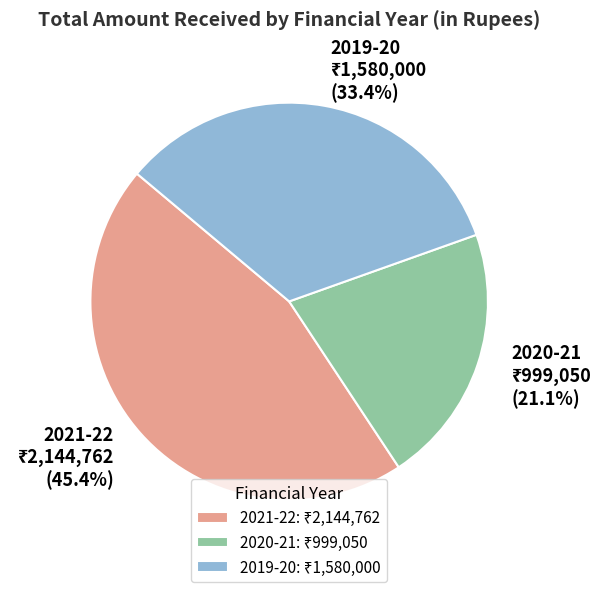

Does 2020-21 represent more than half of the total?

No